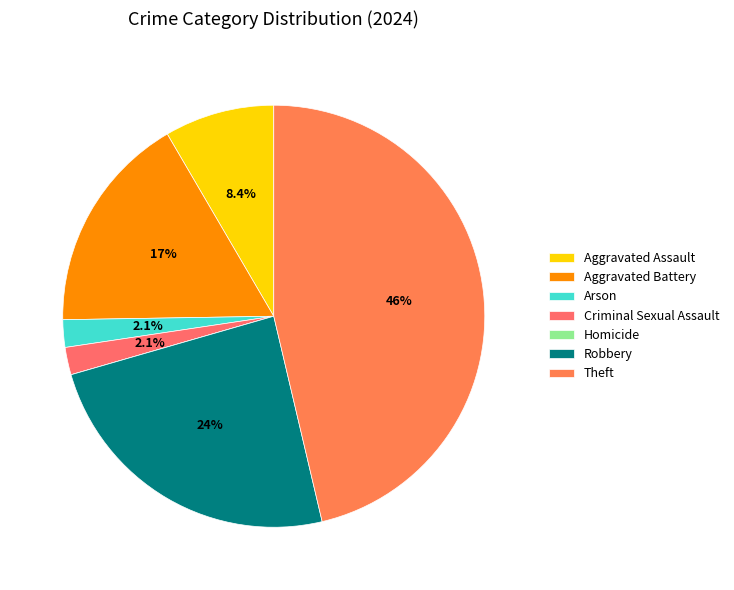

To the nearest percent, what percentage of the pie is Aggravated Assault?

8%